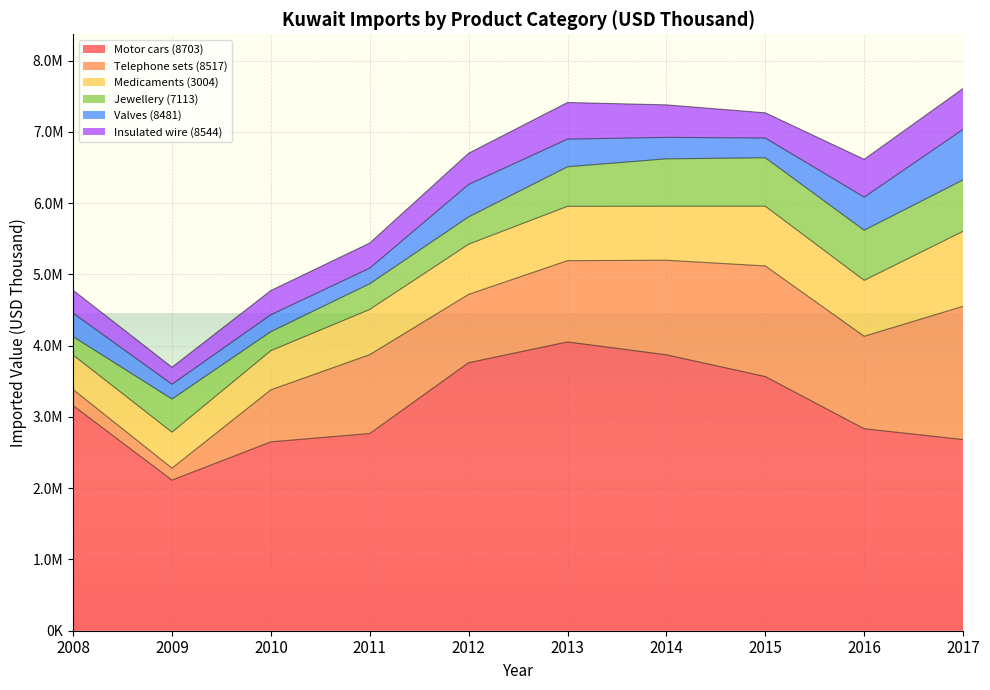

What is the difference between the Insulated wire (8544) values at 2013 and 2010?

173891